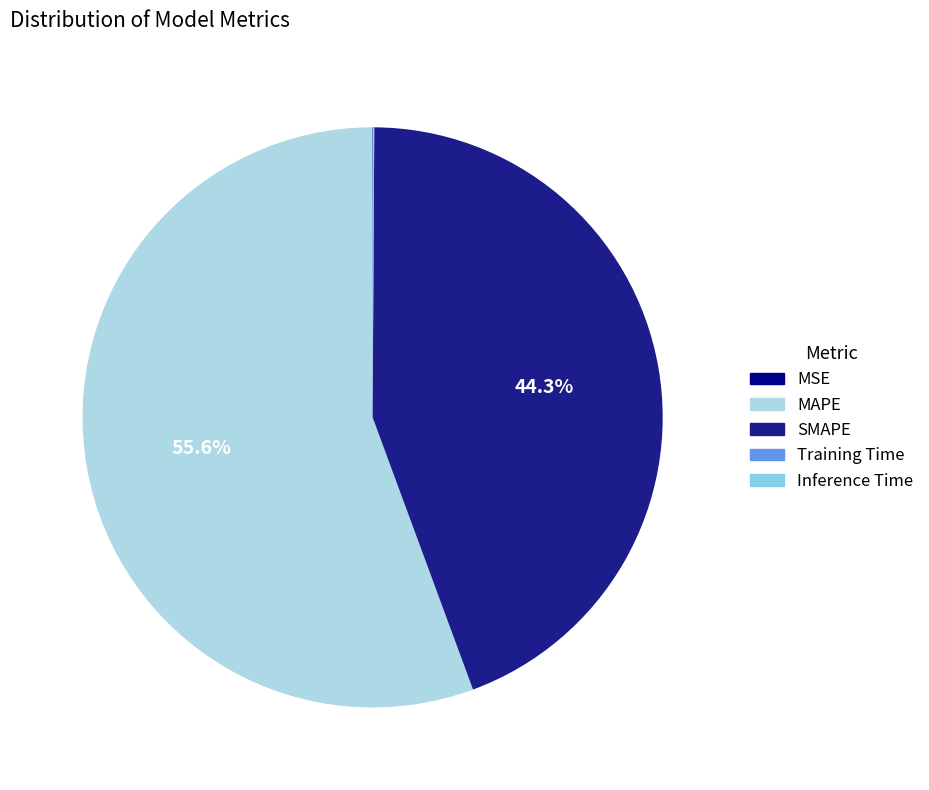

Which slice represents more than half of the pie?

MAPE